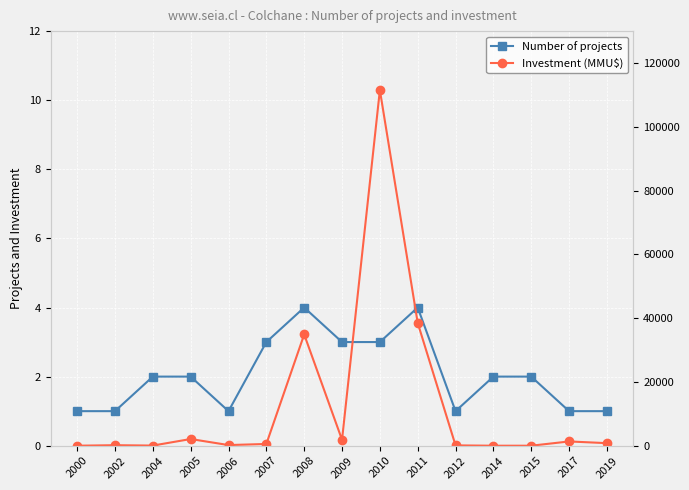

What is the maximum value shown in the chart?

111503